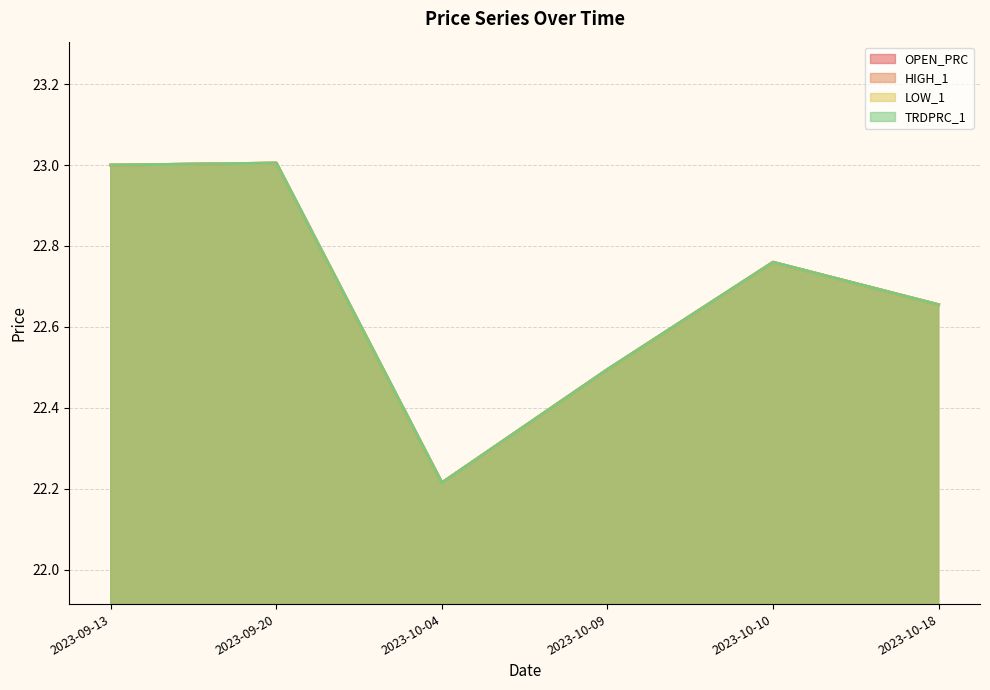

Does the chart display data point markers on the line(s)?

No